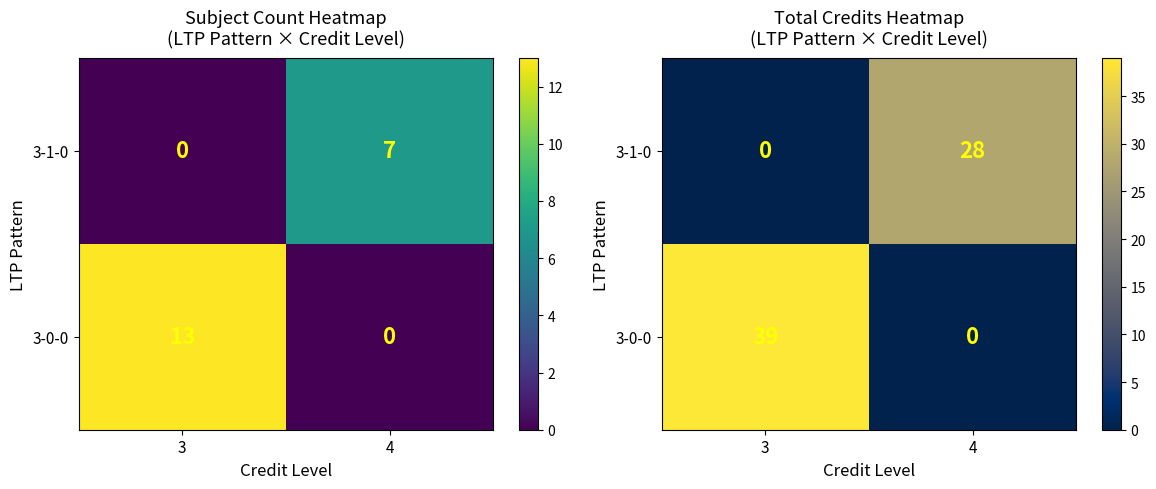

Is it true that 3-1-0 equals 12 at 3?

False